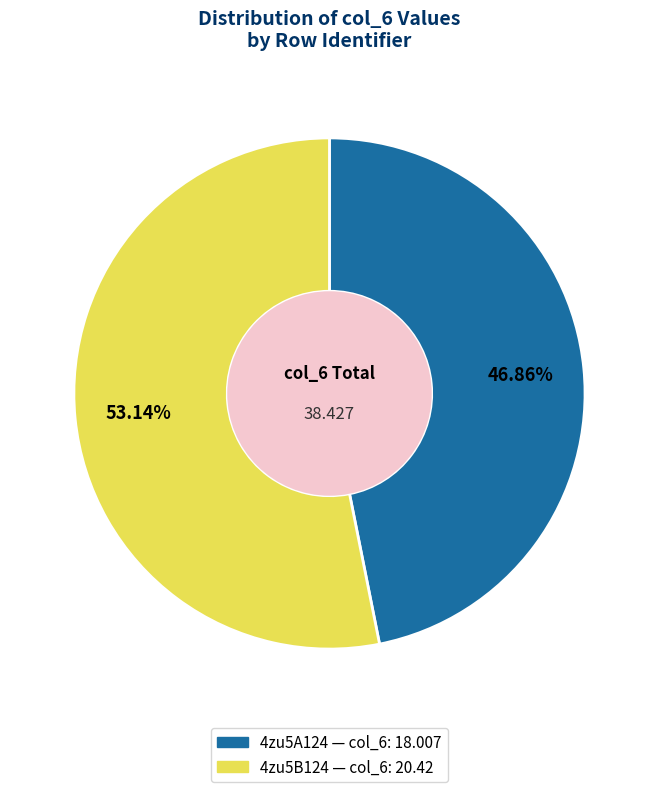

To the nearest percent, what portion does 4zu5B124 represent?

53%